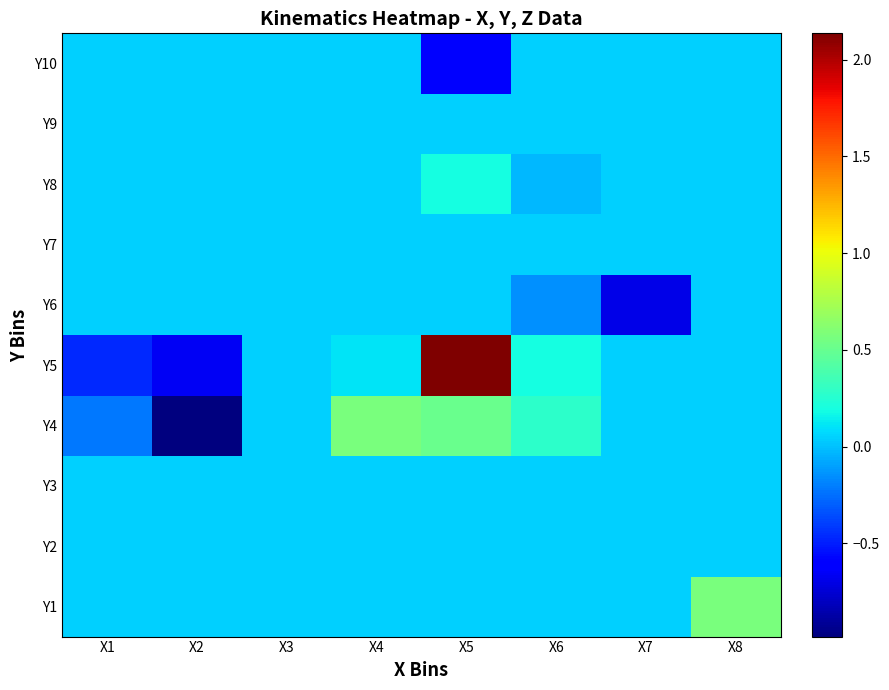

What is the total value across all series at X7?

-0.3